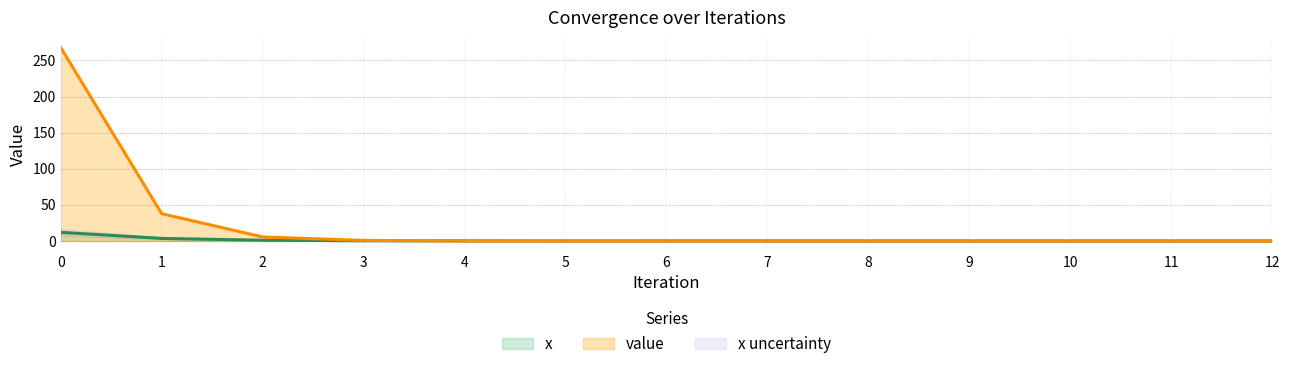

True or false: x and value intersect in this chart.

True